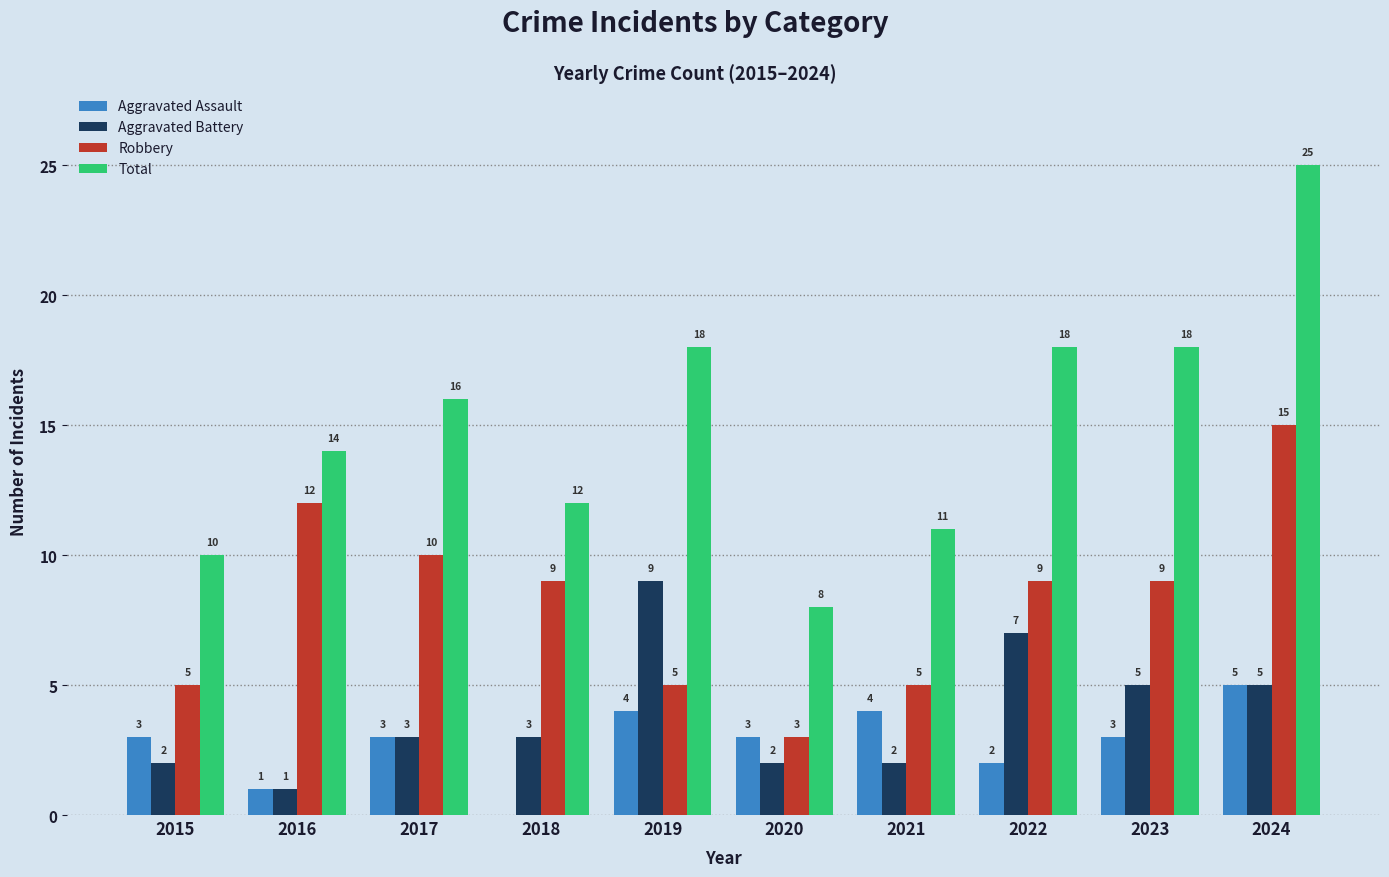

Which series has the largest total across all categories?

Total